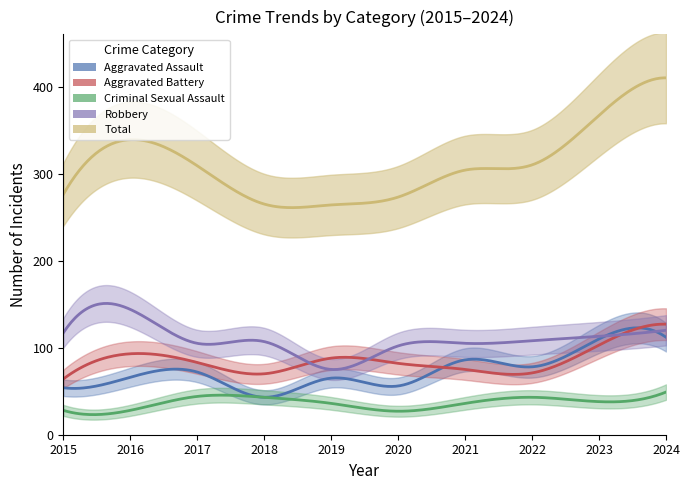

At how many categories does at least one series exceed 198?

10